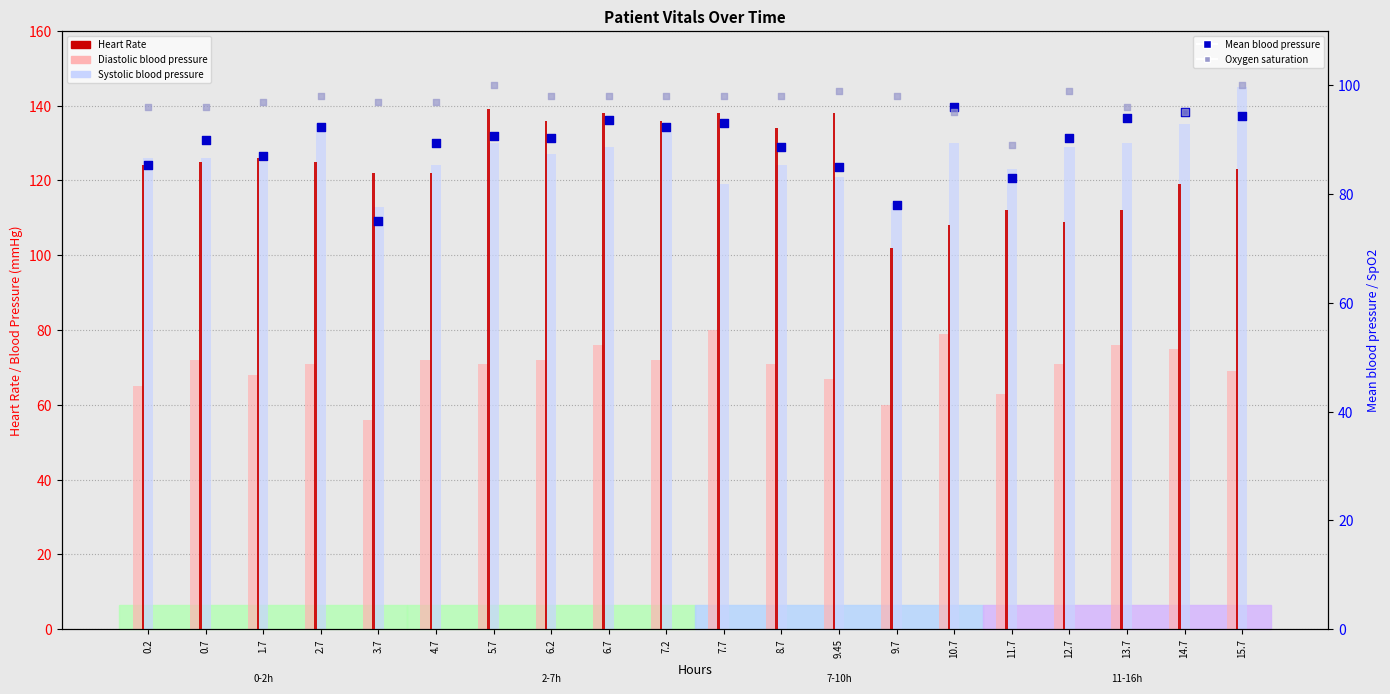

Which series has the largest total across all categories?

Systolic blood pressure